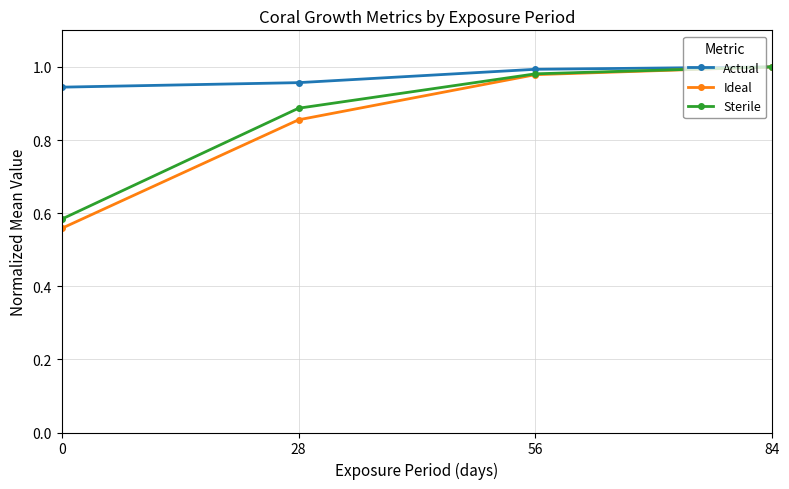

True or false: Sterile has more than 1 points higher than both neighbors.

False